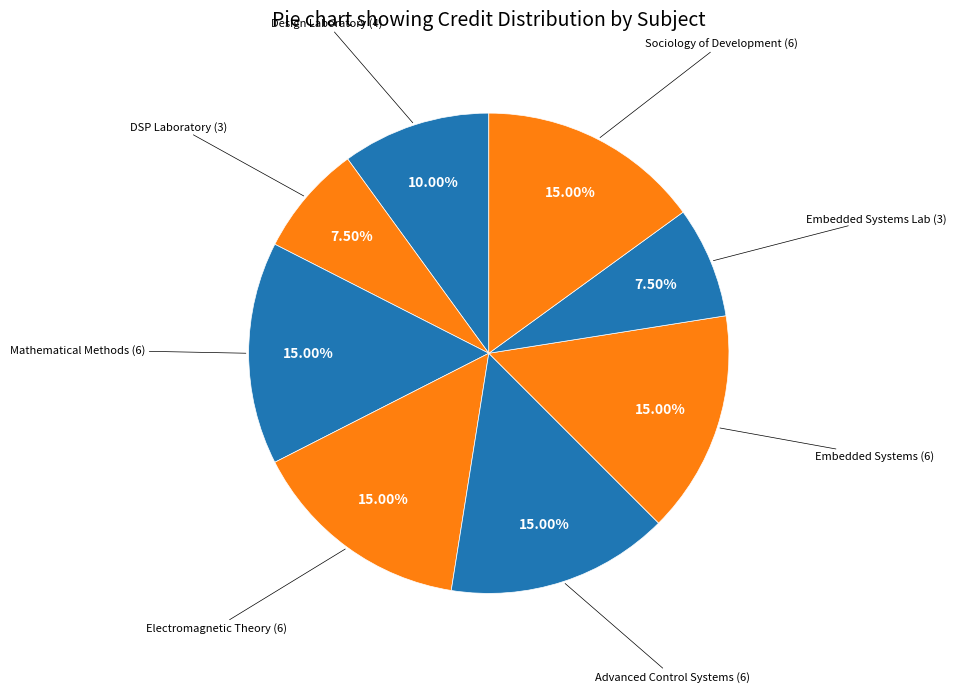

How many slices are in this pie chart?

8